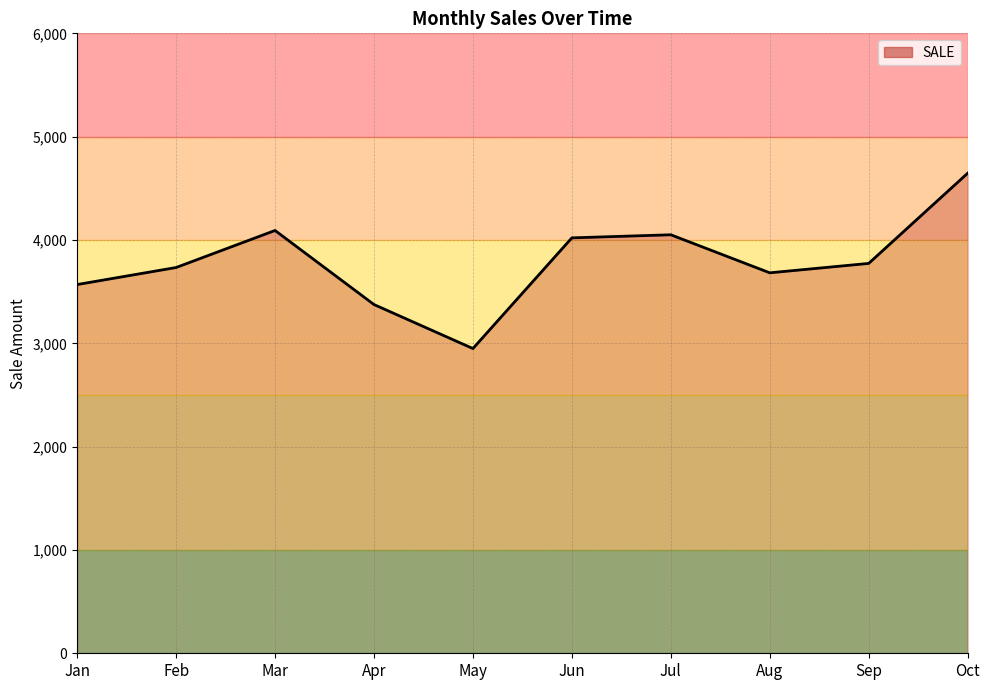

Where is the first local maximum?

Mar